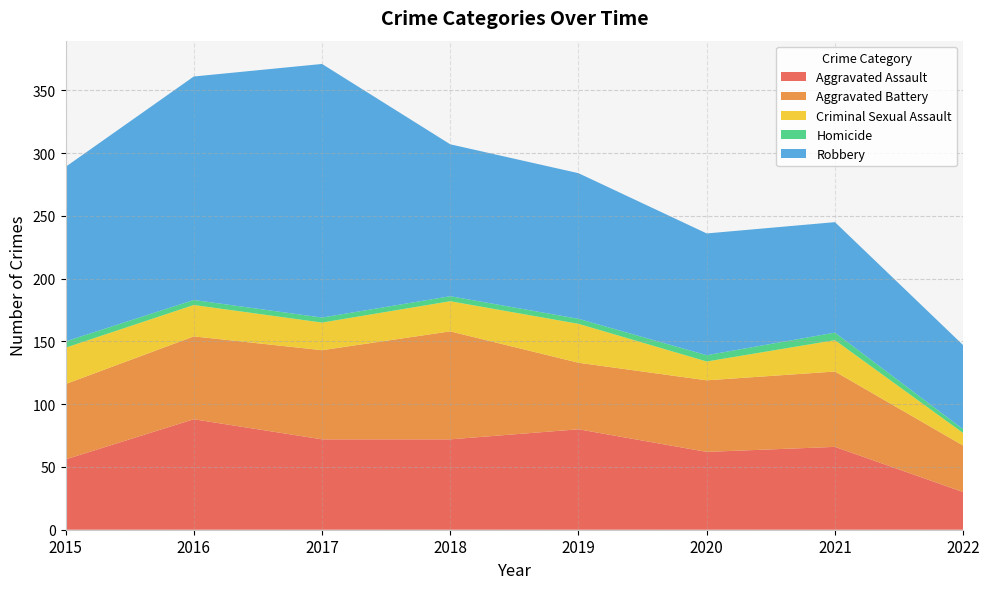

Reading left to right, list all the values displayed in this chart.

Aggravated Assault: 2015=56	2016=88	2017=72	2018=72	2019=80	2020=62	2021=66	2022=30
Aggravated Battery: 2015=60	2016=66	2017=71	2018=86	2019=53	2020=57	2021=60	2022=37
Criminal Sexual Assault: 2015=29	2016=25	2017=22	2018=24	2019=31	2020=15	2021=25	2022=10
Homicide: 2015=5	2016=4	2017=4	2018=4	2019=4	2020=5	2021=6	2022=3
Robbery: 2015=139	2016=178	2017=202	2018=121	2019=116	2020=97	2021=88	2022=67